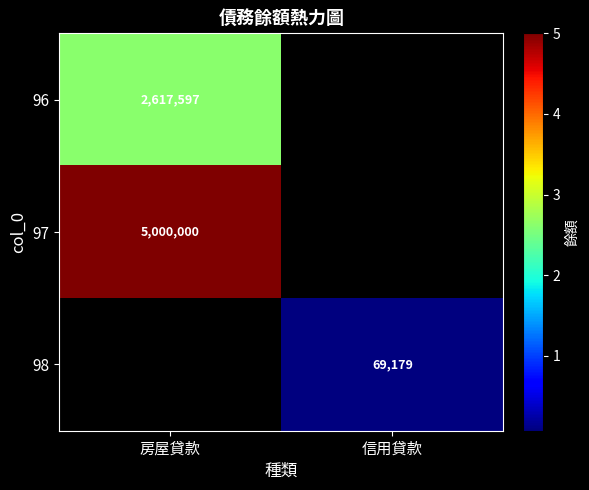

The value of 97 at 房屋貸款 is 8933932. True or false?

False